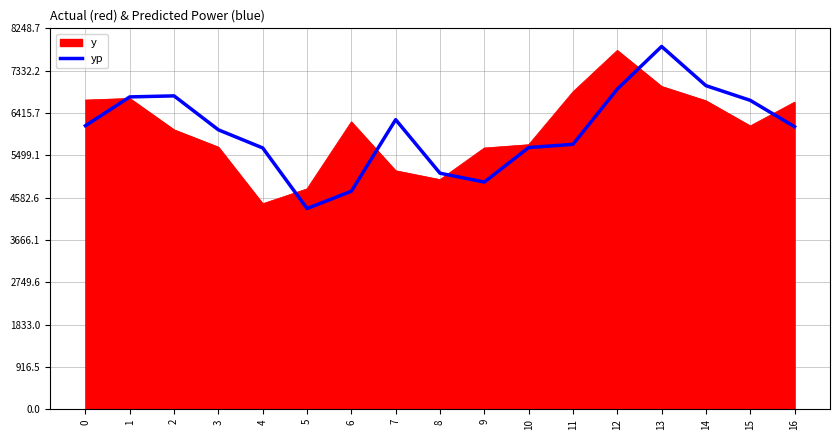

What is the maximum value shown in the chart?

7855.9